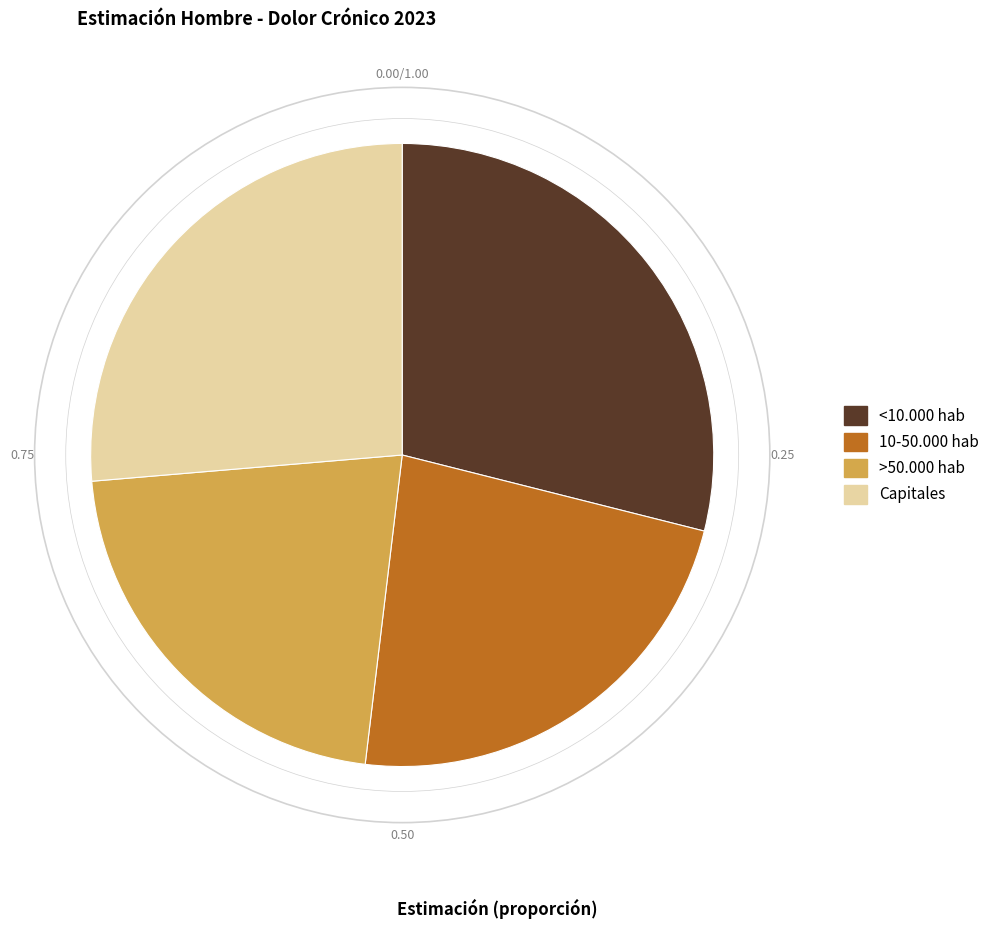

Does >50.000 hab represent more than half of the total?

No